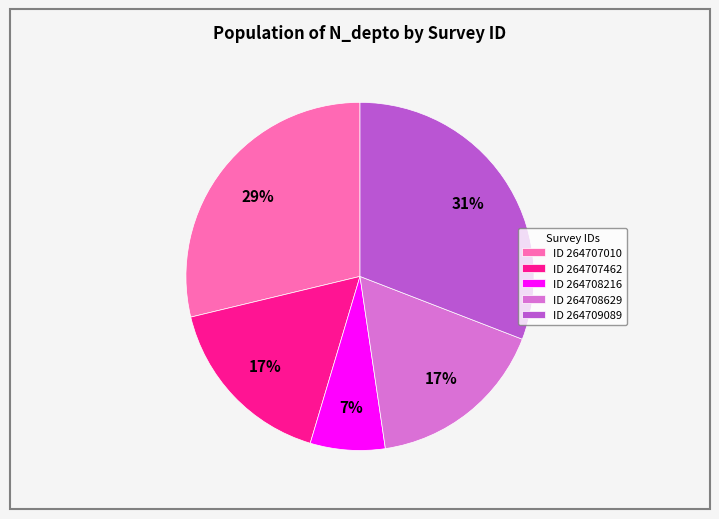

Between ID 264709089 and ID 264707462, which is larger?

ID 264709089